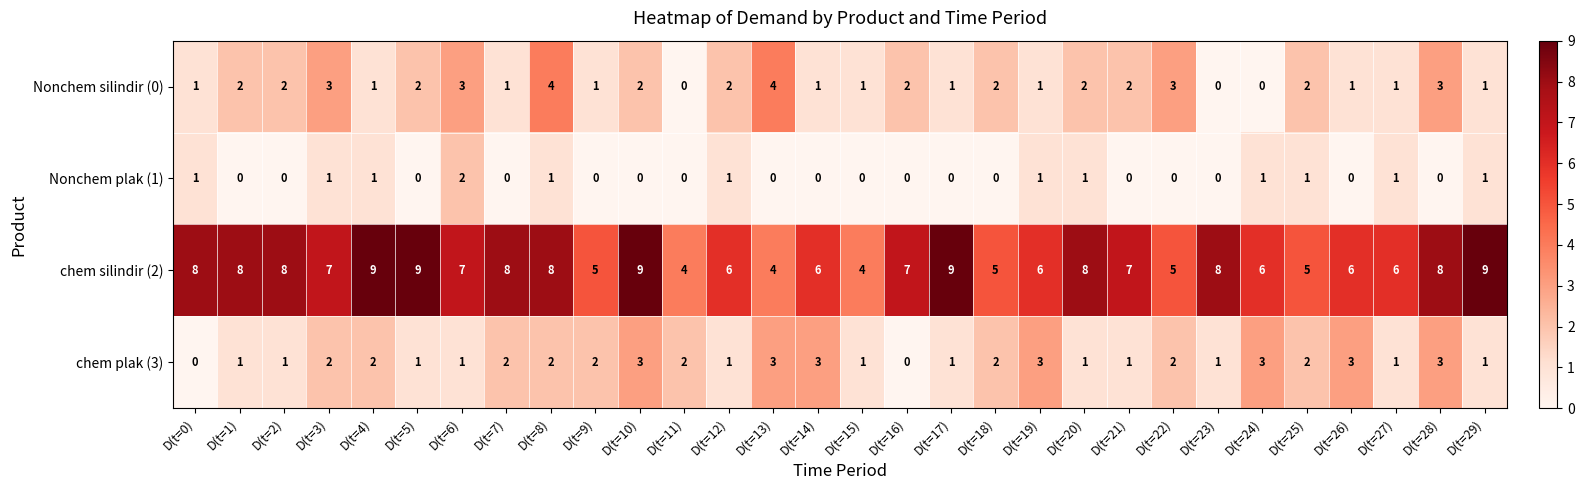

What is the sum of all chem silindir (2) values?

205